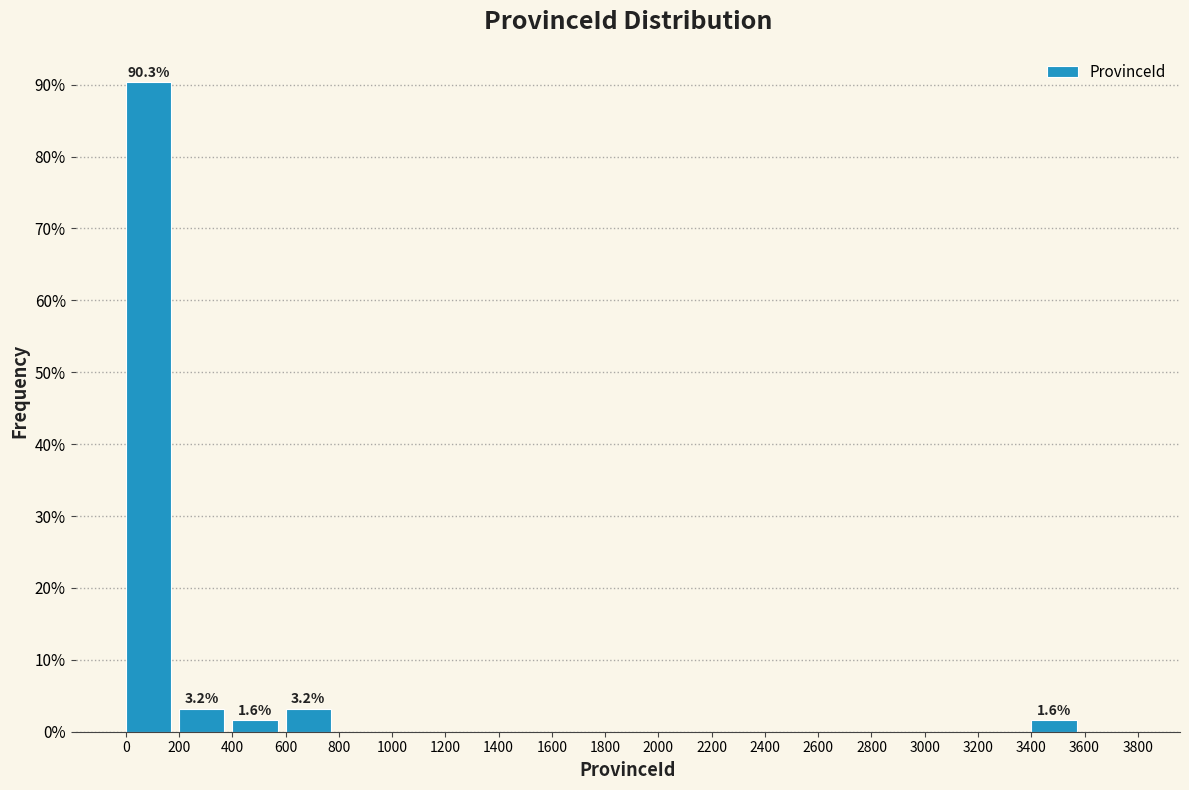

Over which range of the x-axis is the bar tallest?

0 to 200